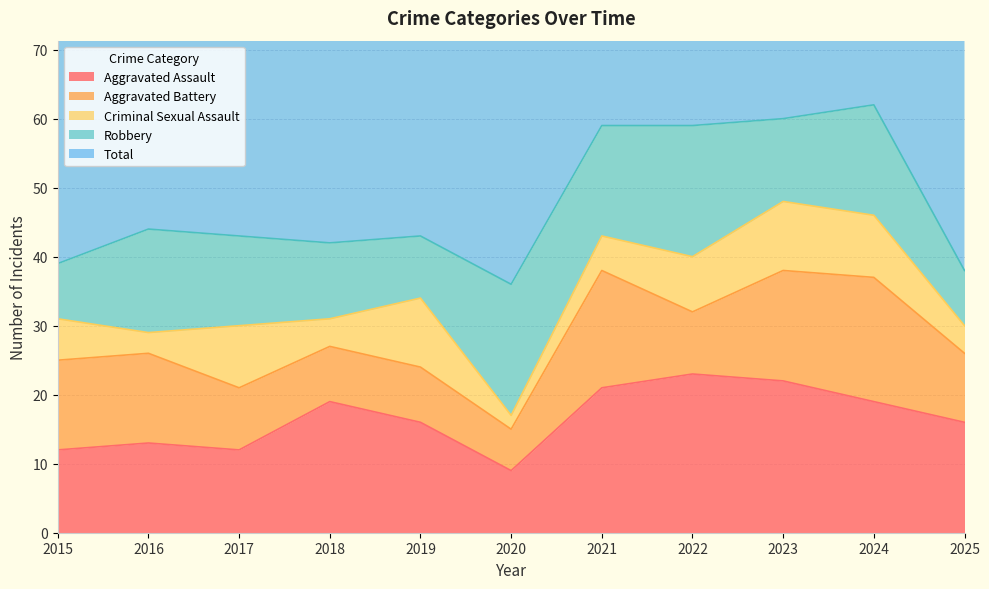

Where is the first local maximum for Aggravated Assault?

2016